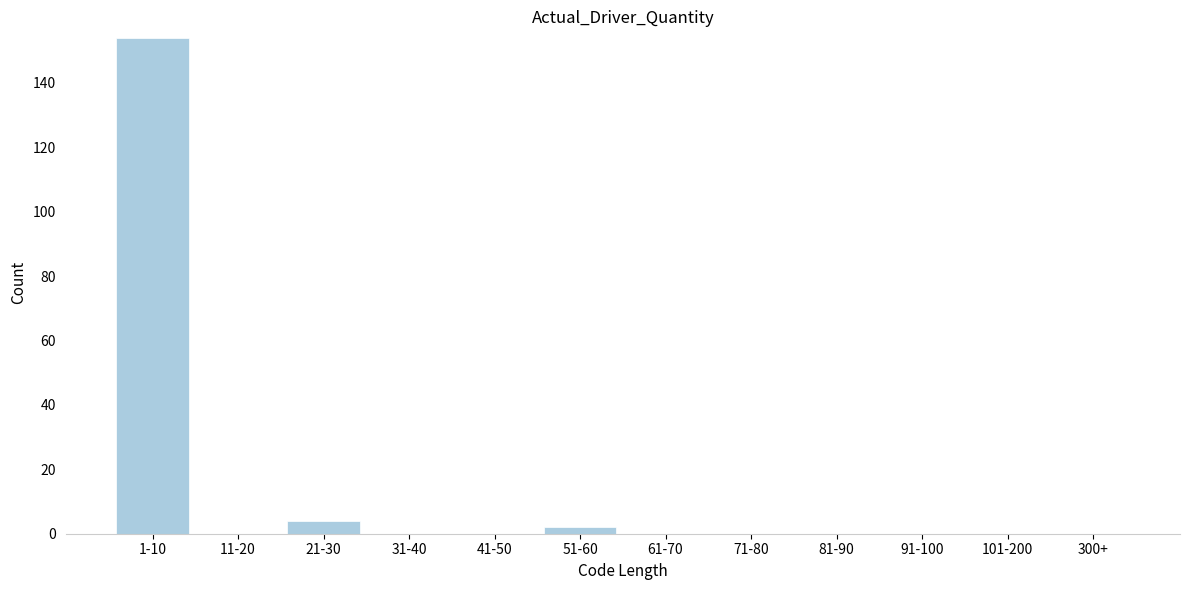

Reading right to left, what are all the values shown in this chart?

300+=0	101-200=0	91-100=0	81-90=0	71-80=0	61-70=0	51-60=2	41-50=0	31-40=0	21-30=4	11-20=0	1-10=154